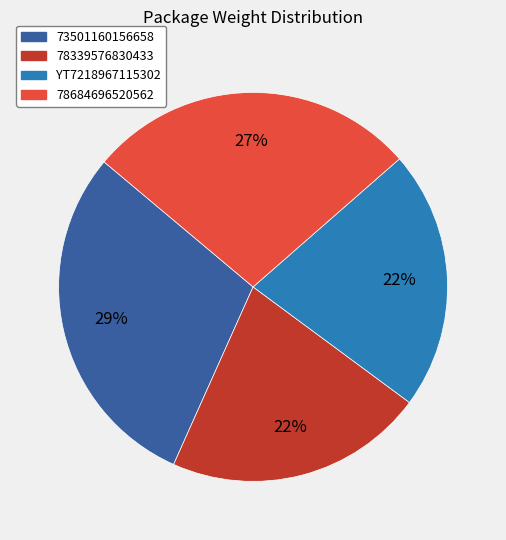

Which category has the biggest portion of the pie?

73501160156658